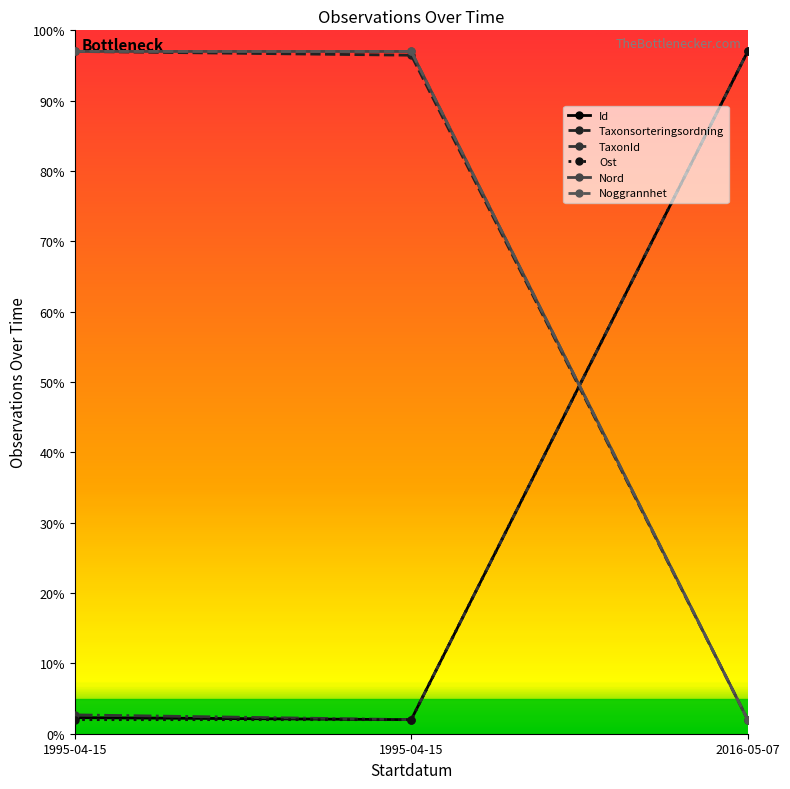

Does the chart display data point markers on the line(s)?

Yes